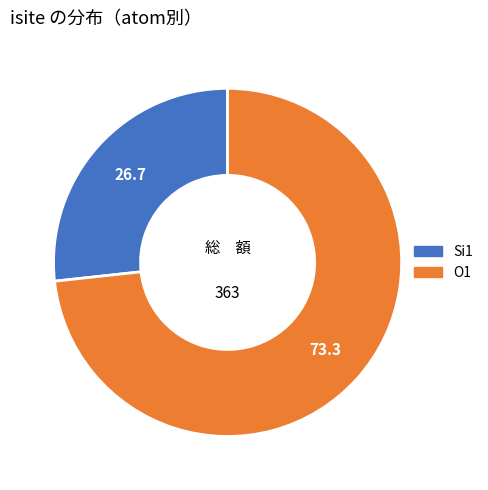

Is there any slice that represents more than half of the pie?

Yes